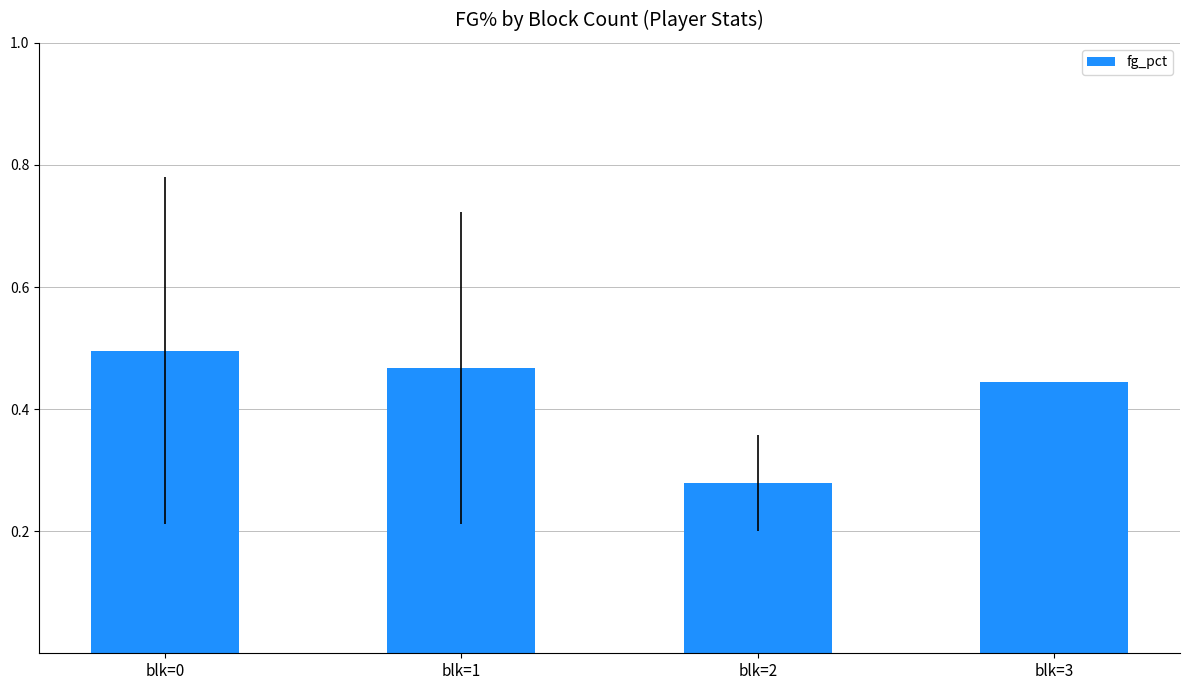

At which category does the chart reach its minimum across all series?

blk=2